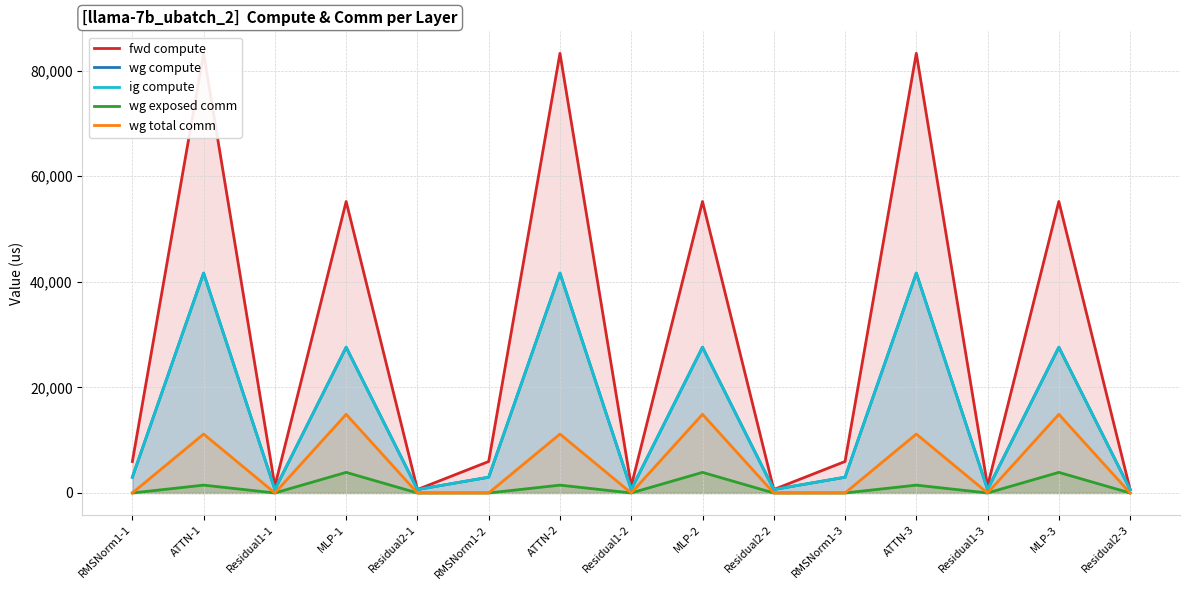

True or false: wg compute and wg exposed comm cross at least once.

False